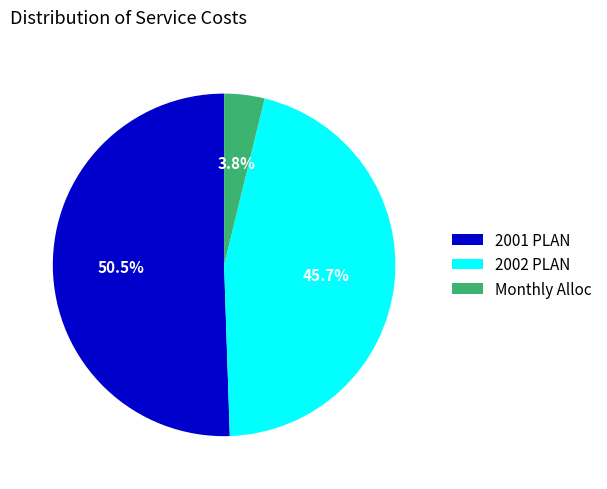

How many segments does this pie chart have?

3